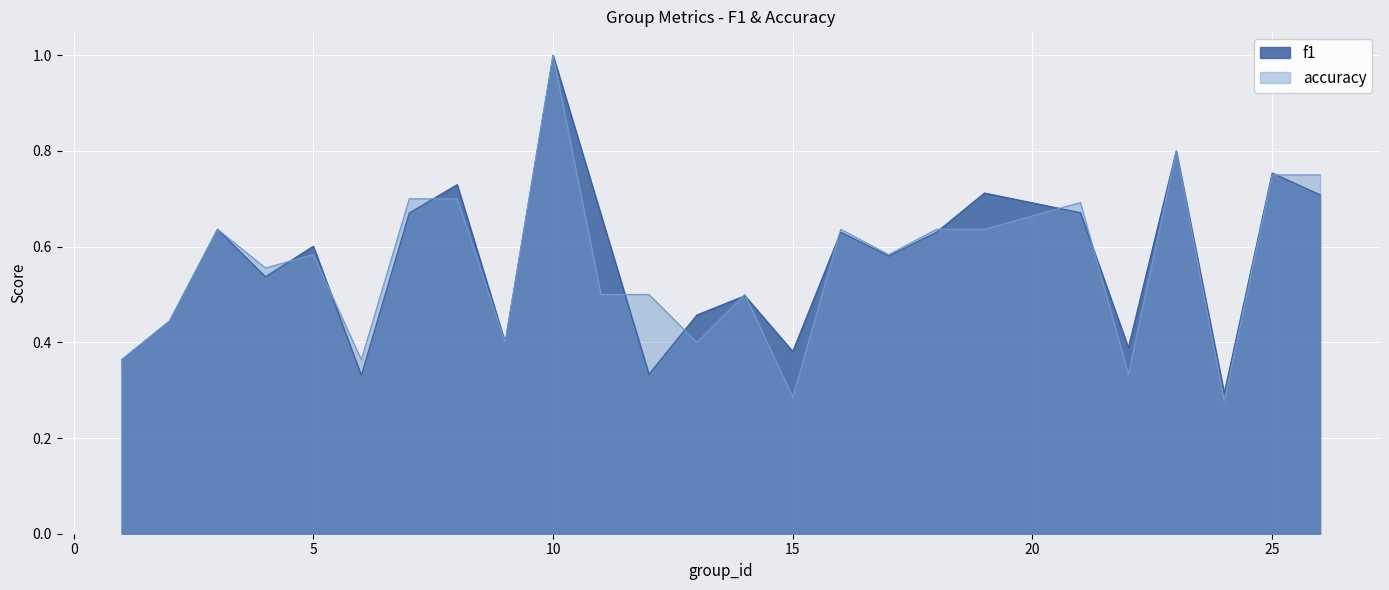

What are all the series names shown in the legend?

f1, accuracy